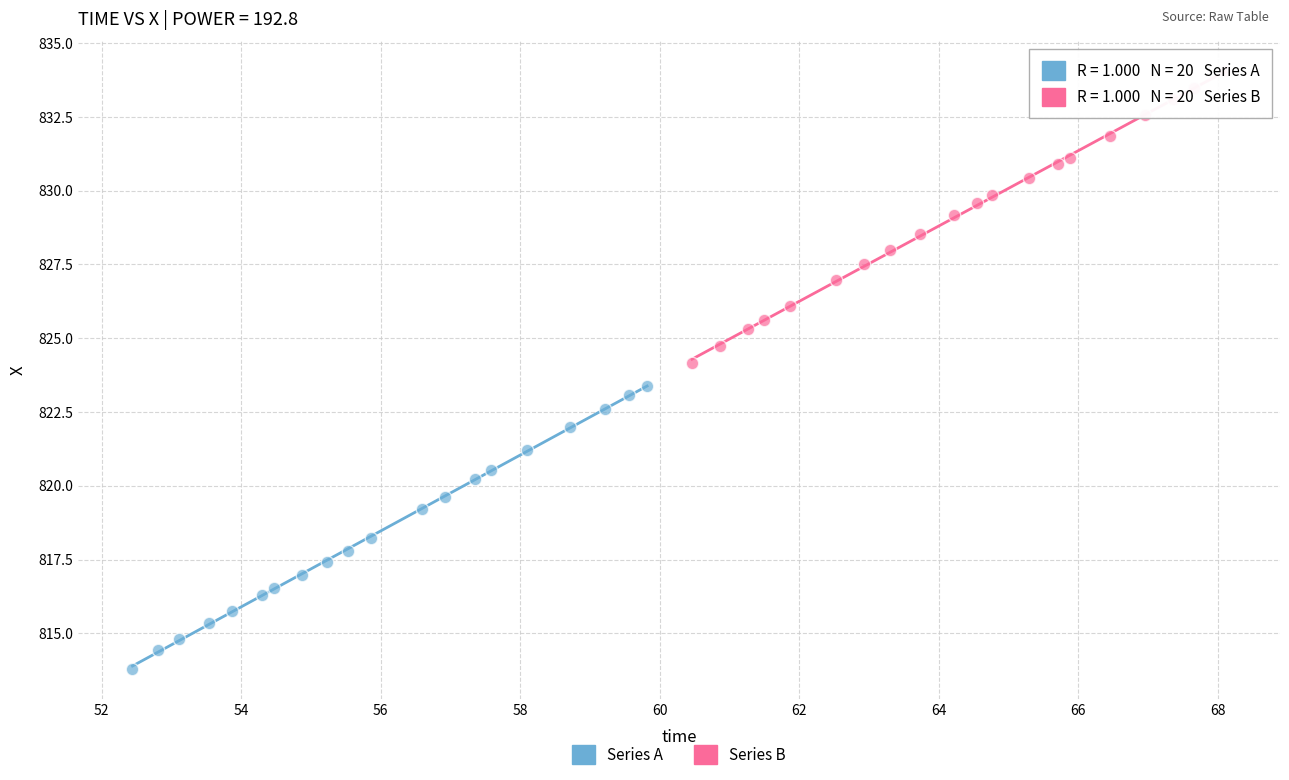

Which series has the widest spread of Y values?

Series B